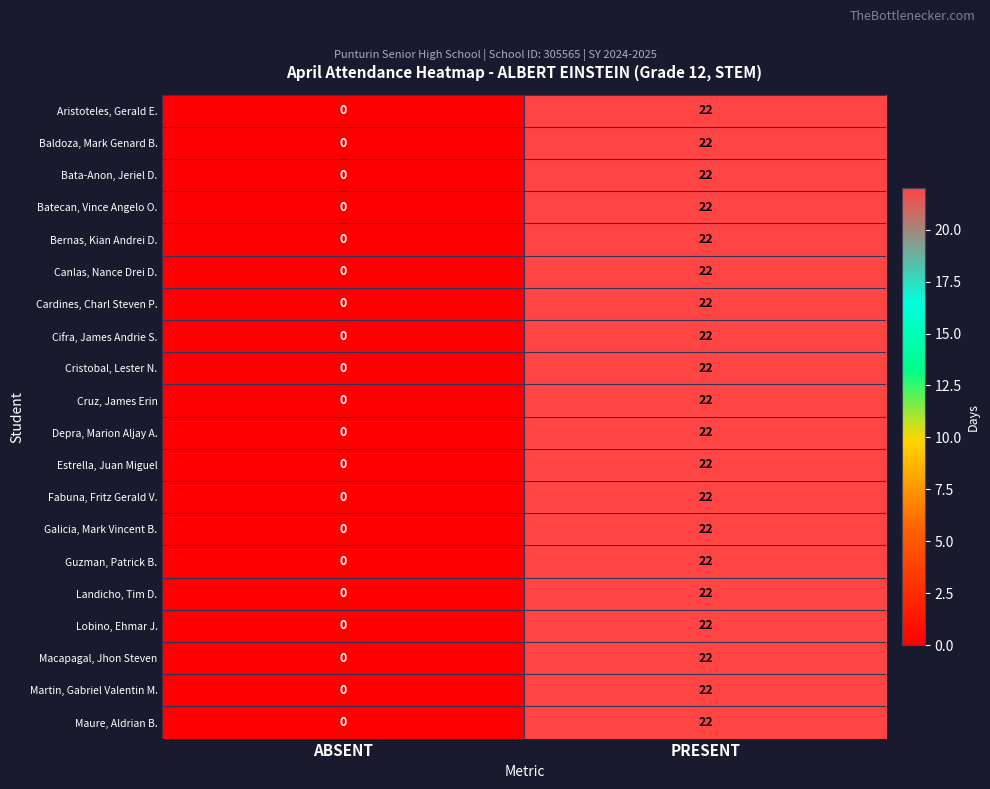

What is the sum of all Canlas, Nance Drei D. values?

22